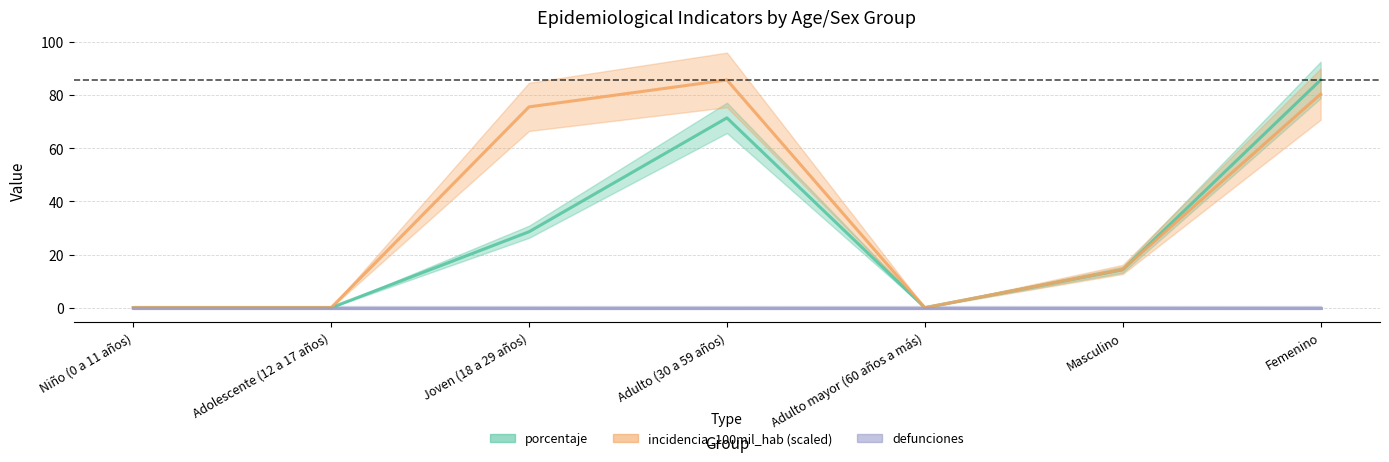

Is this an area chart (filled region under the line)?

No